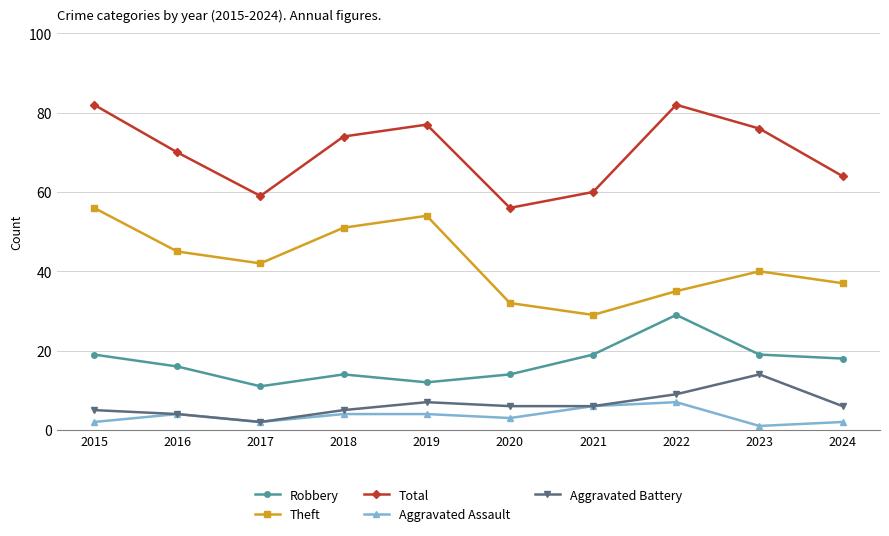

What is the difference between the Aggravated Assault values at 2024 and 2019?

2